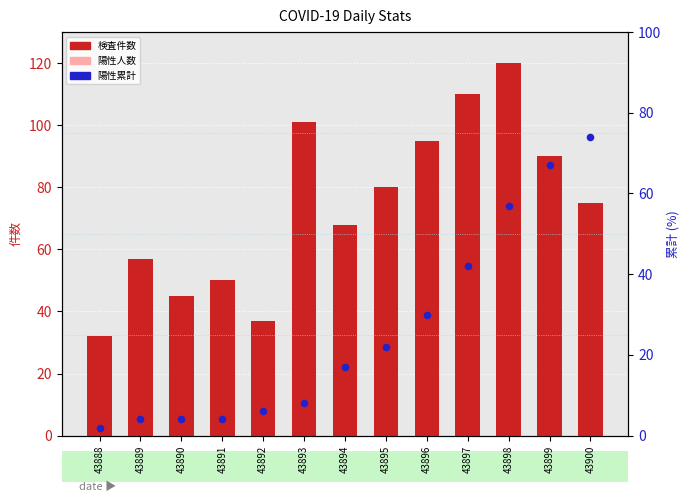

At how many categories does at least one series exceed 73?

7